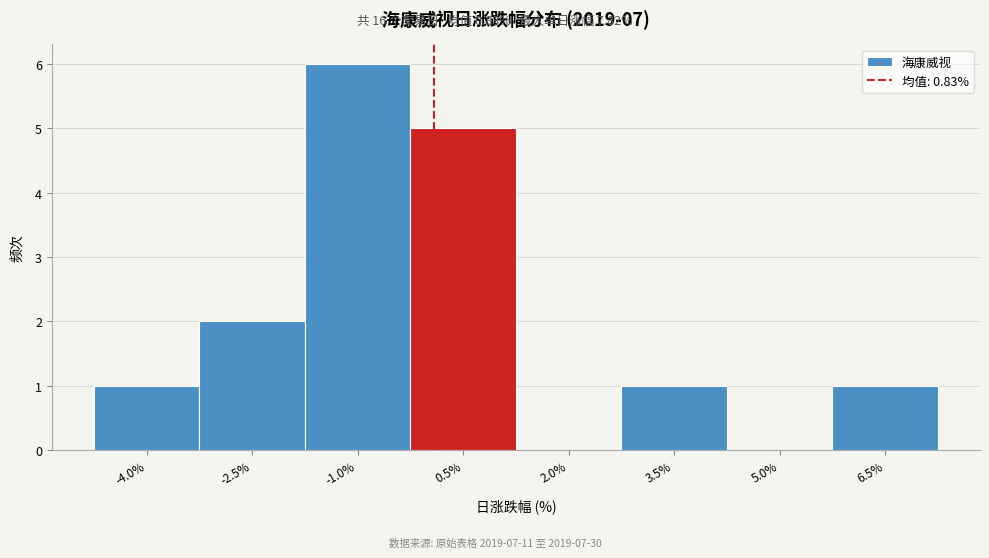

Reading left to right, transcribe all the data shown in this chart.

-4.0%=1	-2.5%=2	-1.0%=6	0.5%=5	2.0%=0	3.5%=1	5.0%=0	6.5%=1